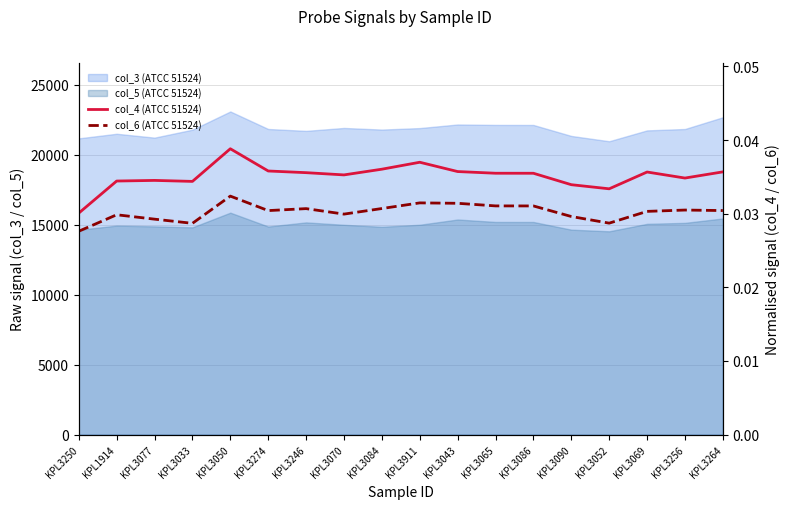

Which category has the lowest value across all series?

KPL3250